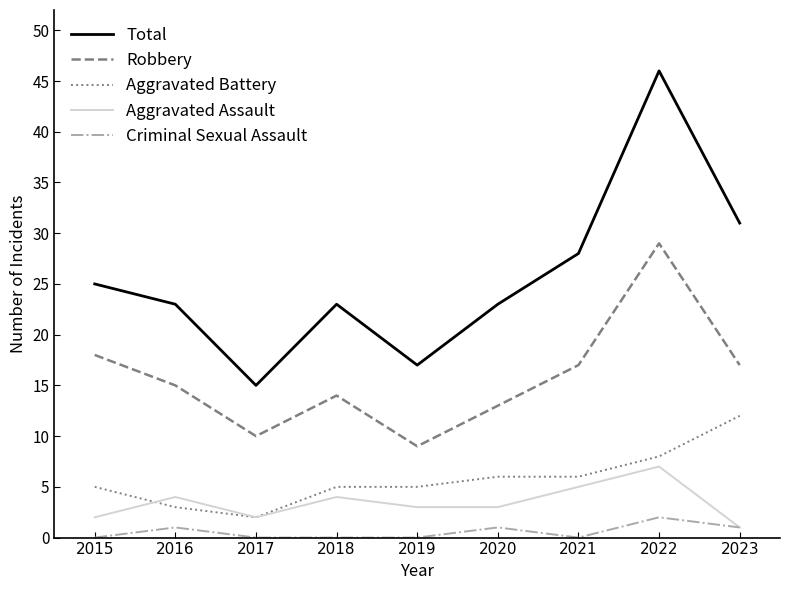

True or false: Total and Criminal Sexual Assault intersect in this chart.

False